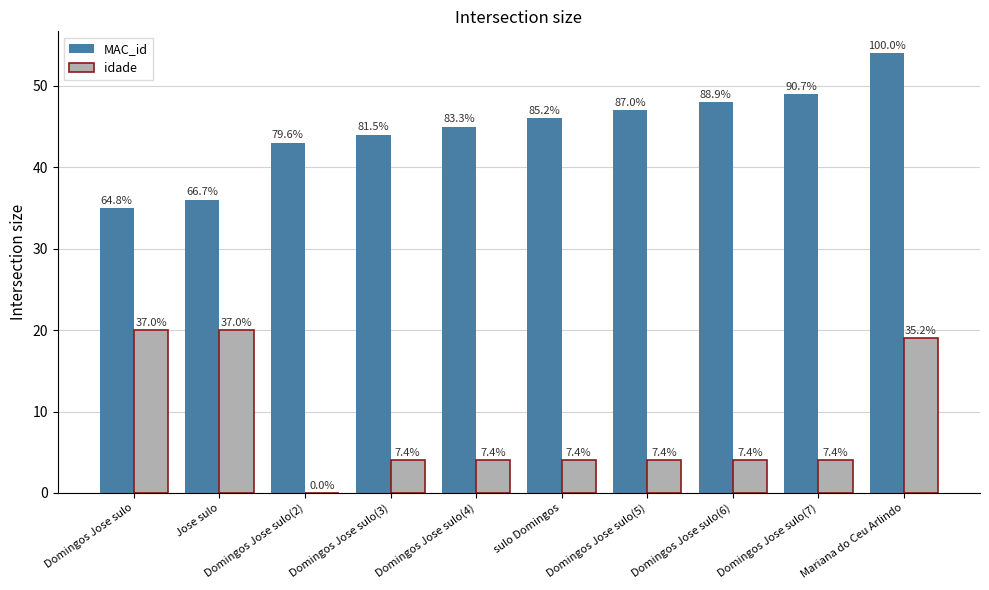

What is the total value across all series at Domingos Jose sulo(6)?

52